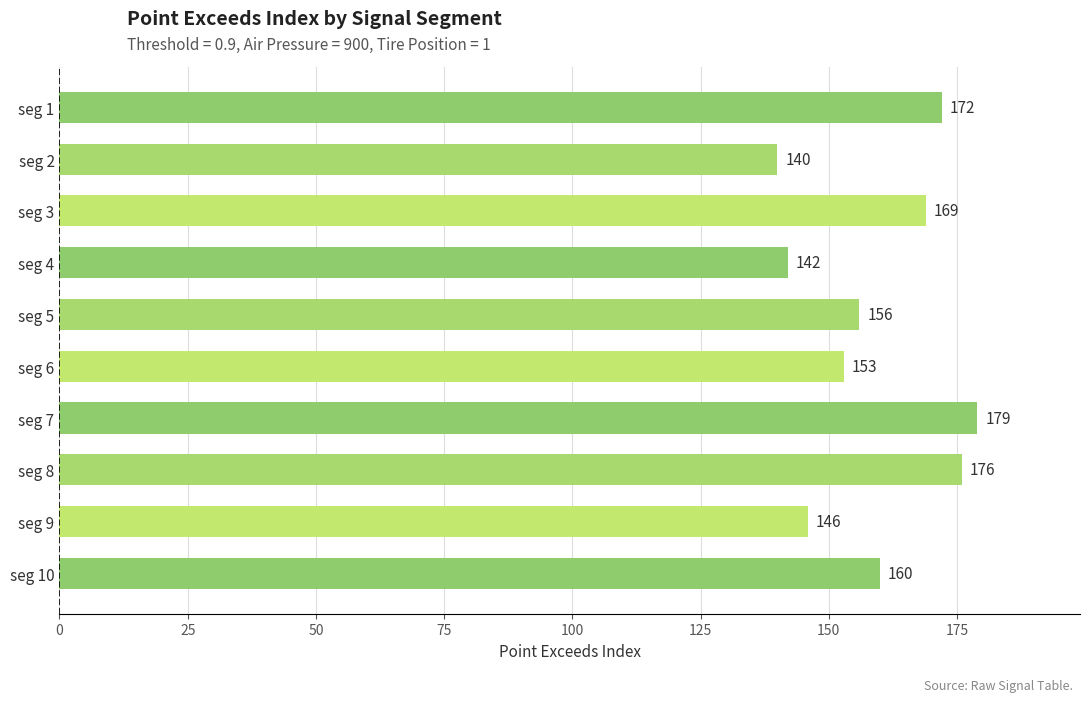

True or false: the data shows 90 at seg 6.

False